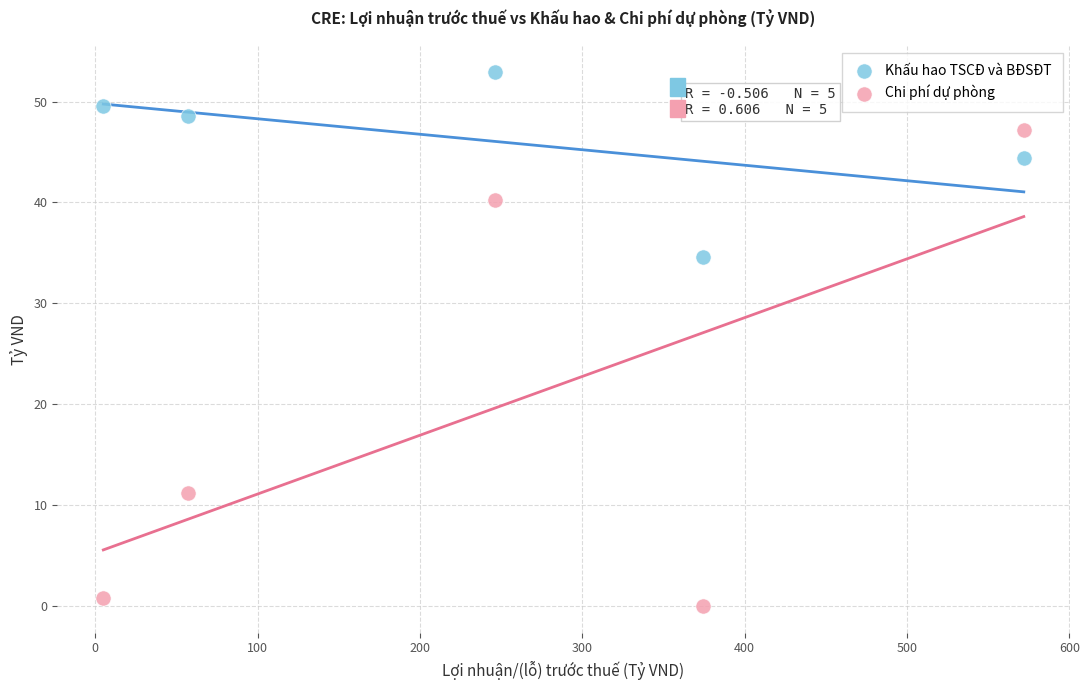

Which series contains the lowest Y value?

Chi phí dự phòng